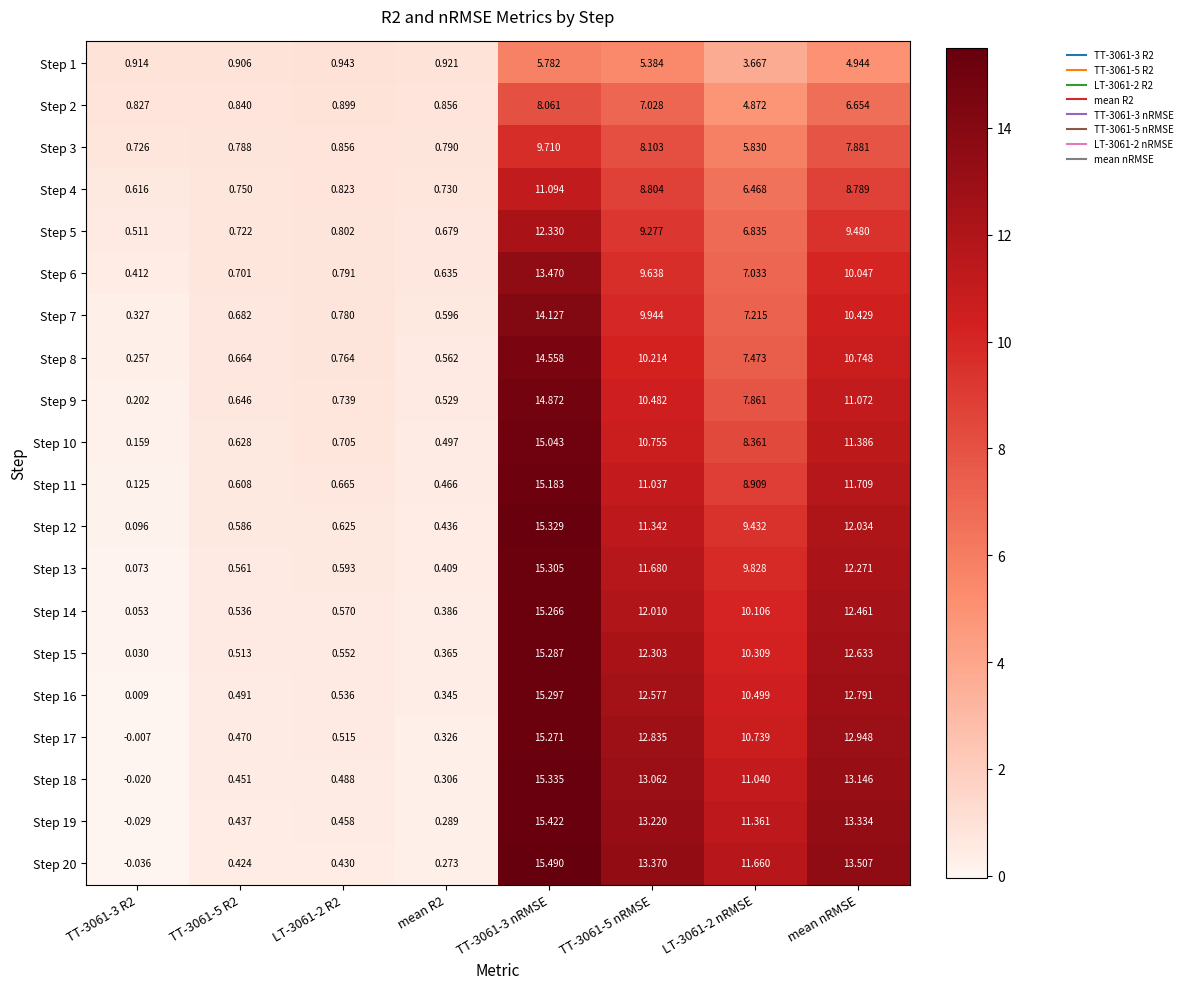

Is the value of Step 8 at TT-3061-3 nRMSE greater than the value of Step 18 at LT-3061-2 nRMSE?

Yes